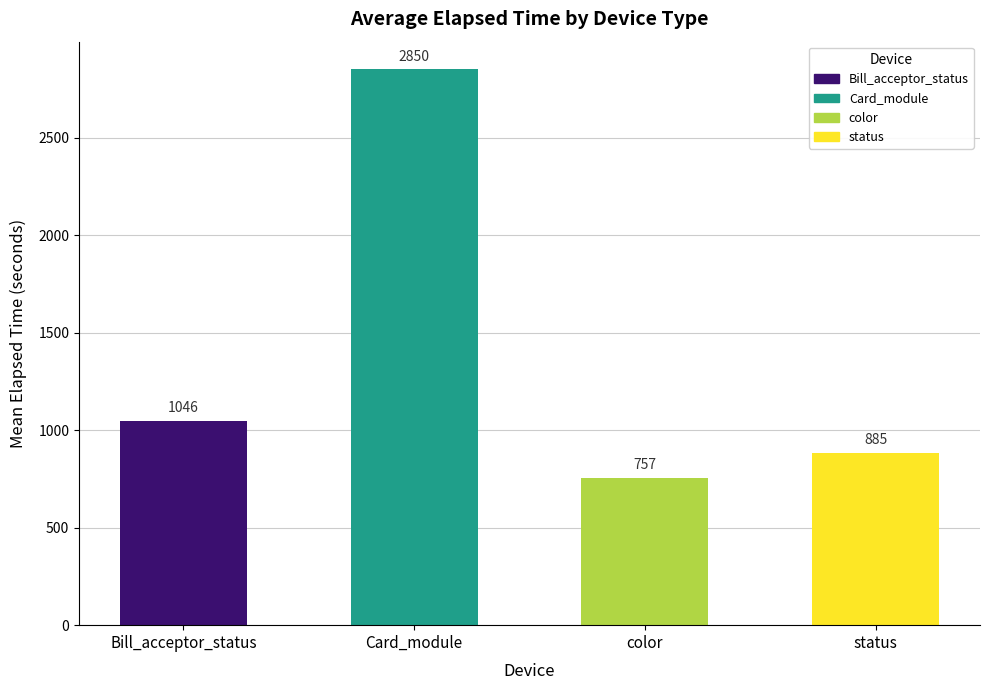

At which category does the chart reach its peak across all series?

Card_module